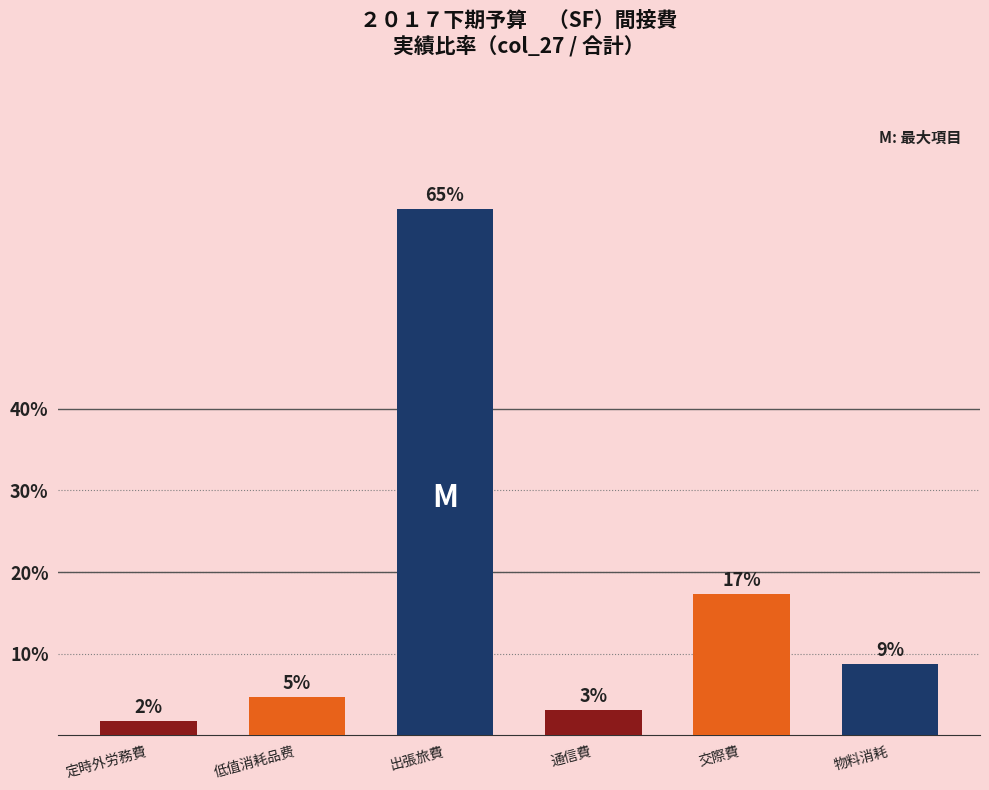

What is the label of the 3rd bar from the right?

通信費